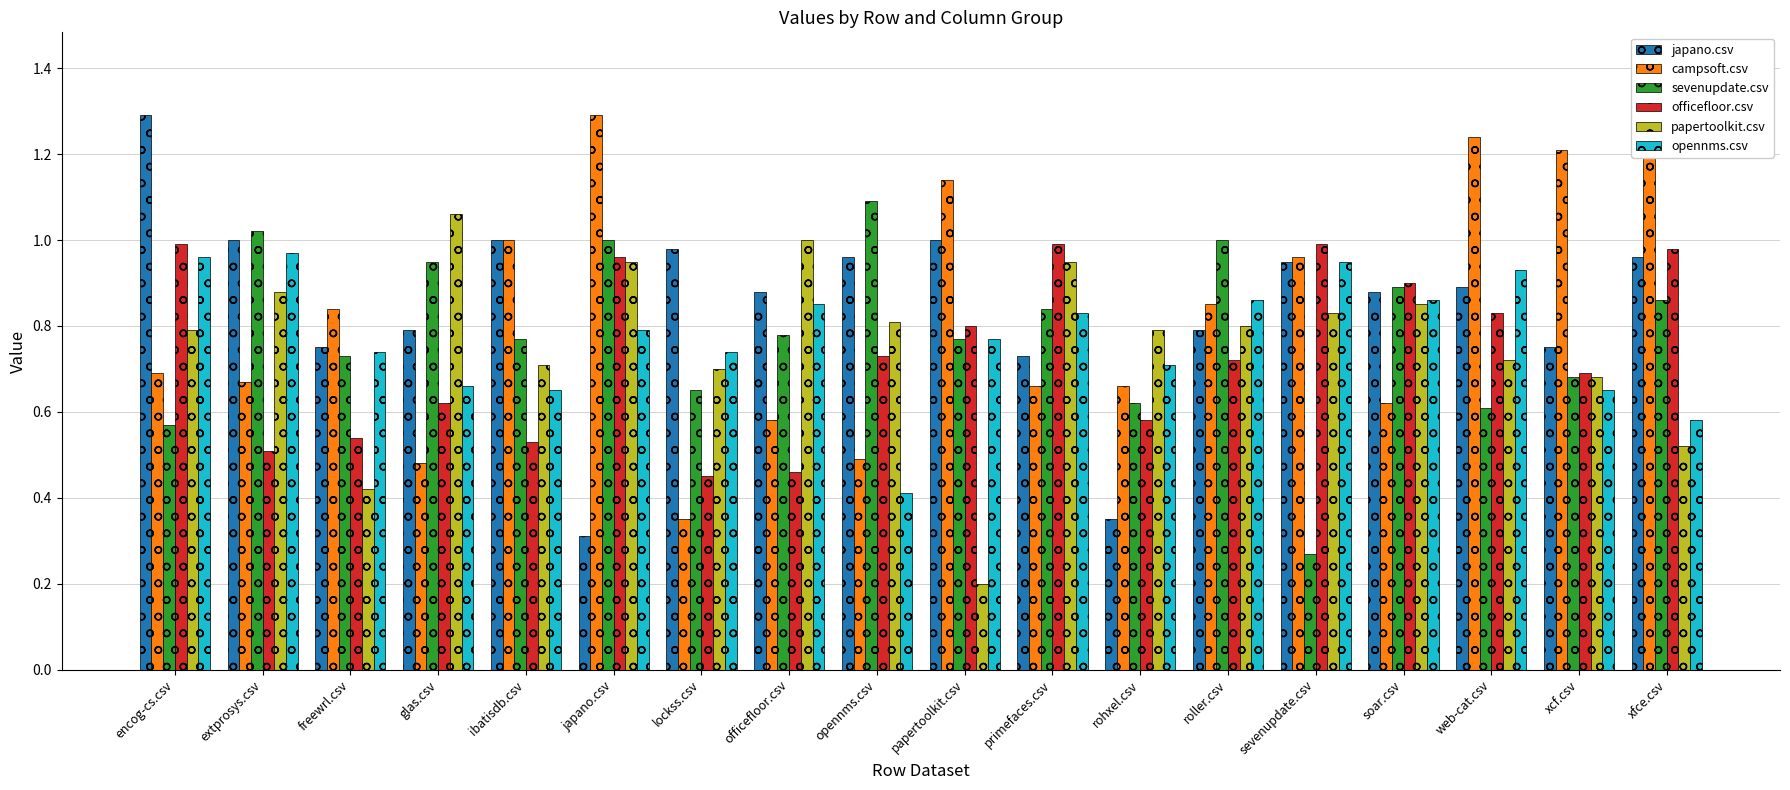

What is the maximum value for officefloor.csv?

1.0